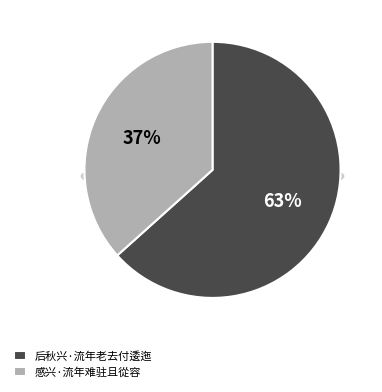

What percentage is the 感兴·流年难驻且從容 slice, to the nearest percent?

37%